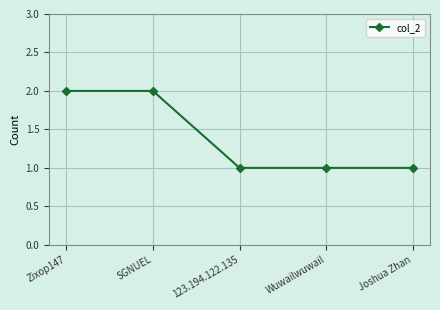

The value at Wuwailwuwail is 2. True or false?

False